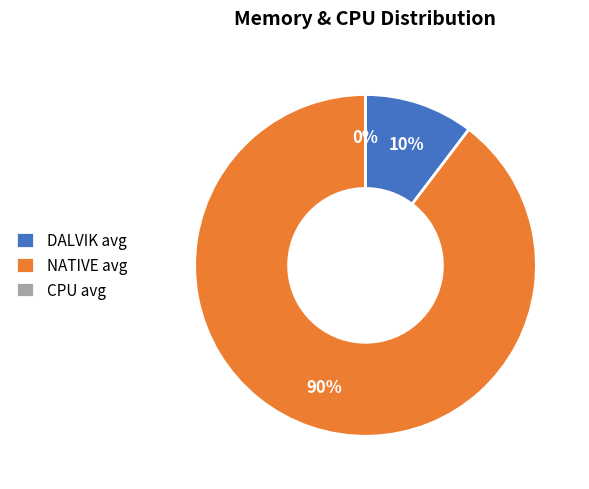

Combined, do NATIVE avg and DALVIK avg account for over 50%?

Yes